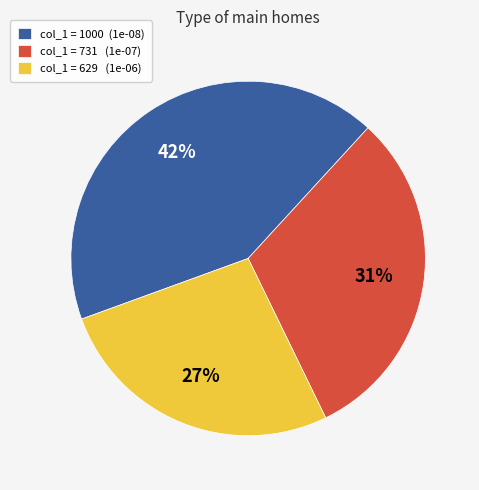

Which category has the biggest portion of the pie?

col_1 = 1000 (1e-08)